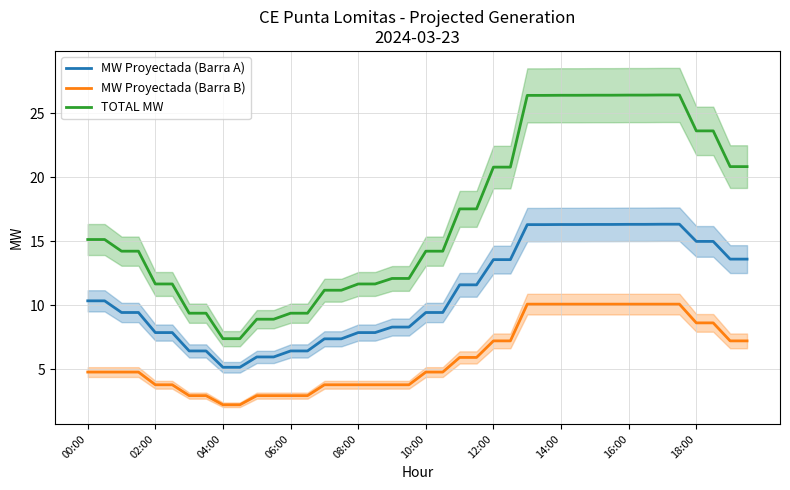

What is the value of the TOTAL MW point at the 14th from the left?

9.4